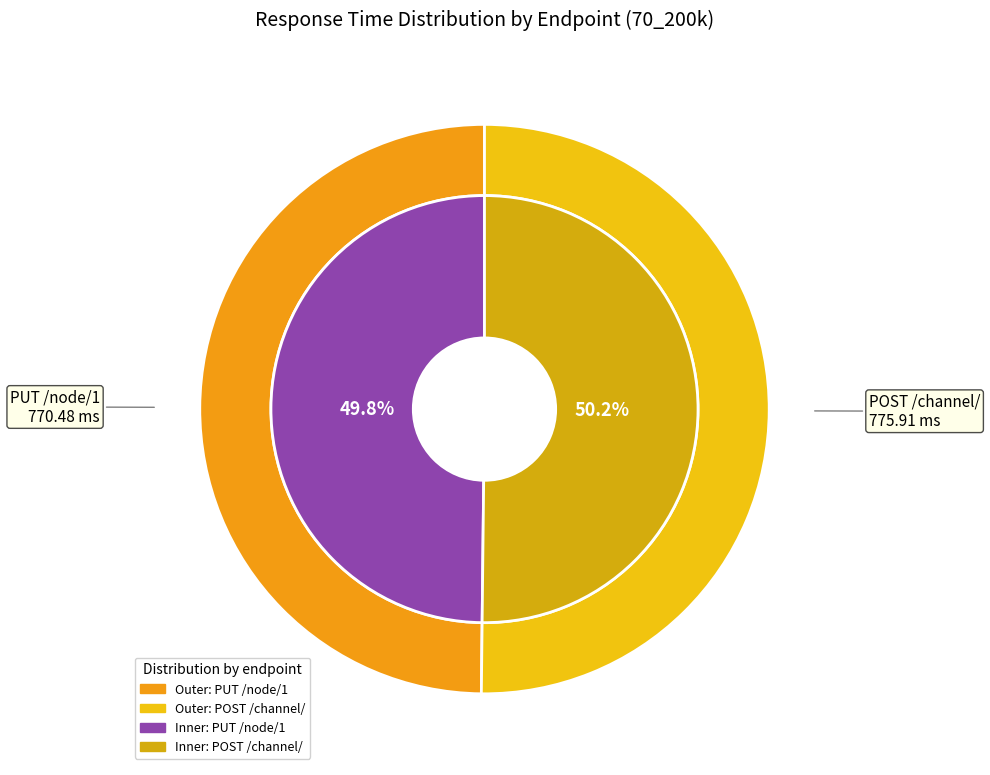

Which category has the biggest portion of the pie?

POST /channel/